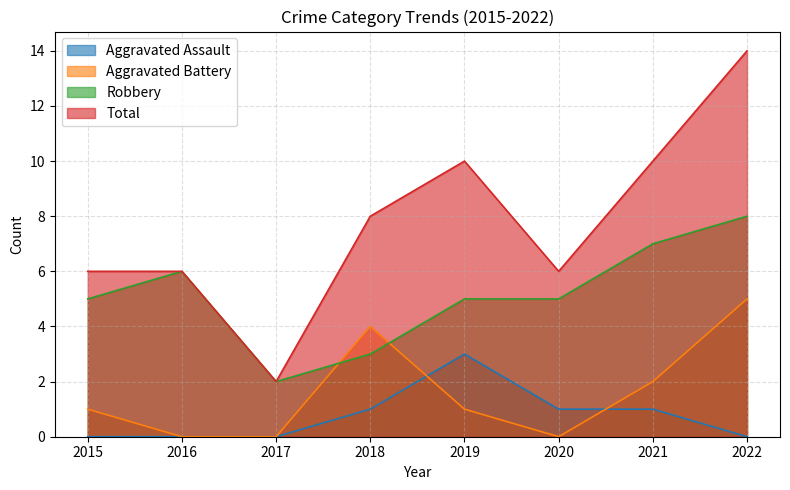

At how many categories does at least one series exceed 11?

1